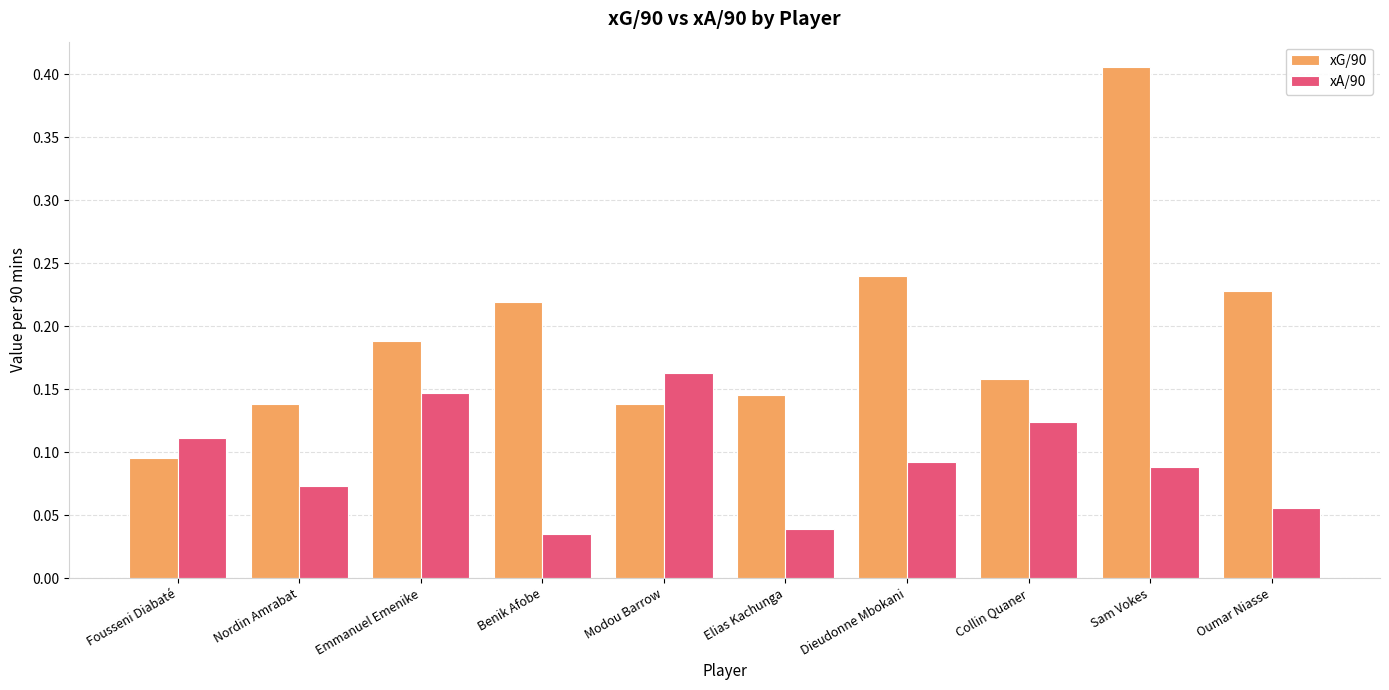

At which label does xA/90 reach its minimum?

Benik Afobe